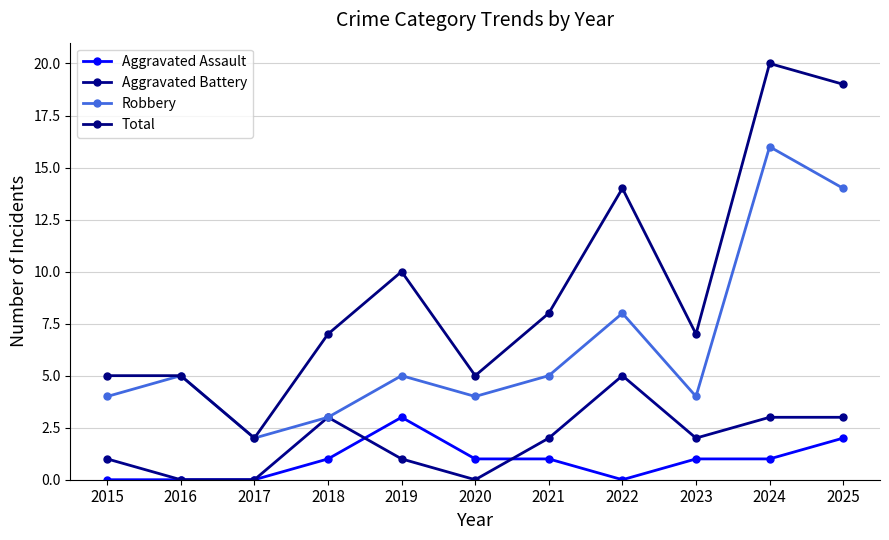

In Aggravated Assault, how many points are higher than both neighbors (excluding endpoints)?

1